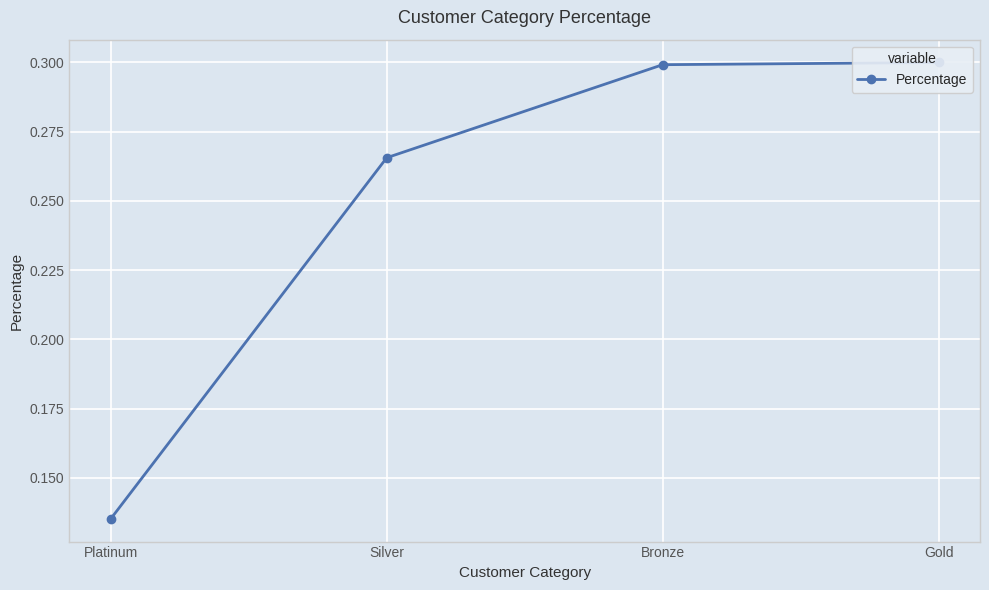

The value at Platinum is 0.1. True or false?

True